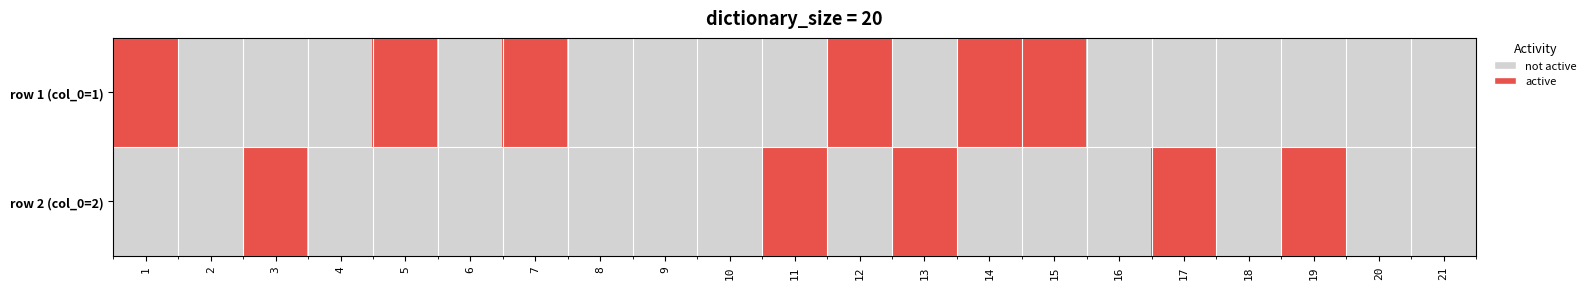

At which category is the sum across all series the highest?

1